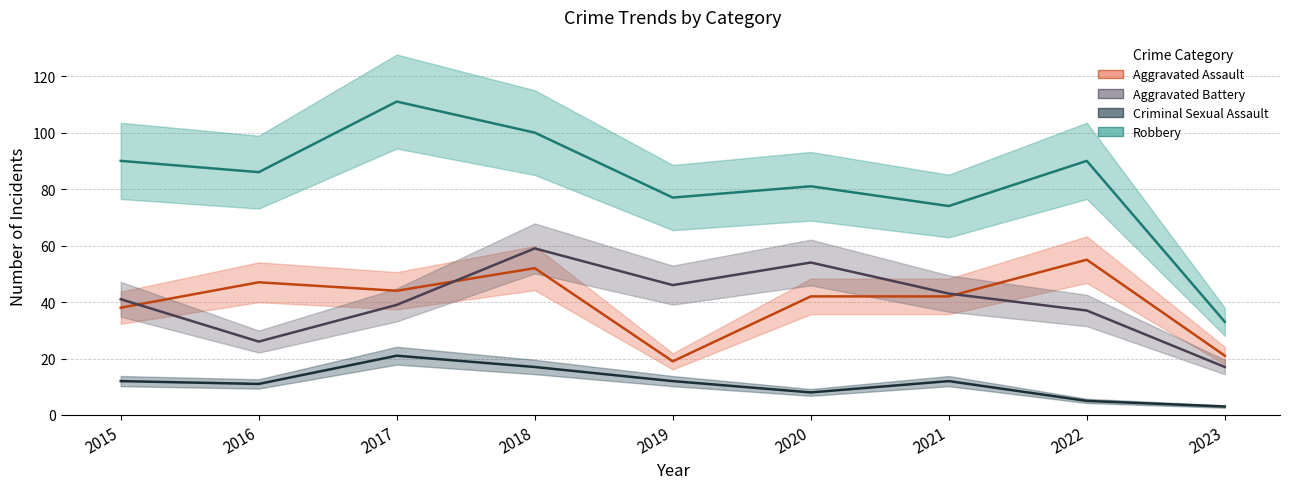

Reading left to right, extract all data points from this chart.

Aggravated Assault: 38	47	44	52	19	42	42	55	21
Aggravated Battery: 41	26	39	59	46	54	43	37	17
Criminal Sexual Assault: 12	11	21	17	12	8	12	5	3
Robbery: 90	86	111	100	77	81	74	90	33